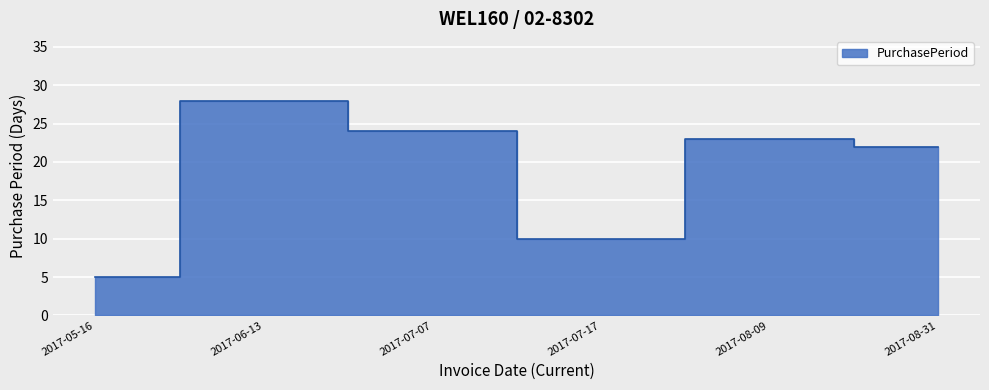

What is the difference between the values at 2017-05-16 and 2017-08-09?

18